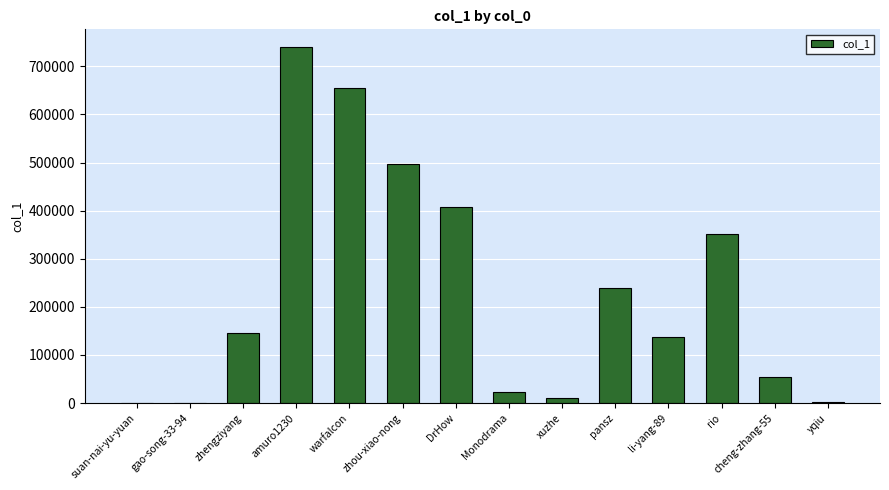

What is the sum of all values?

3264607